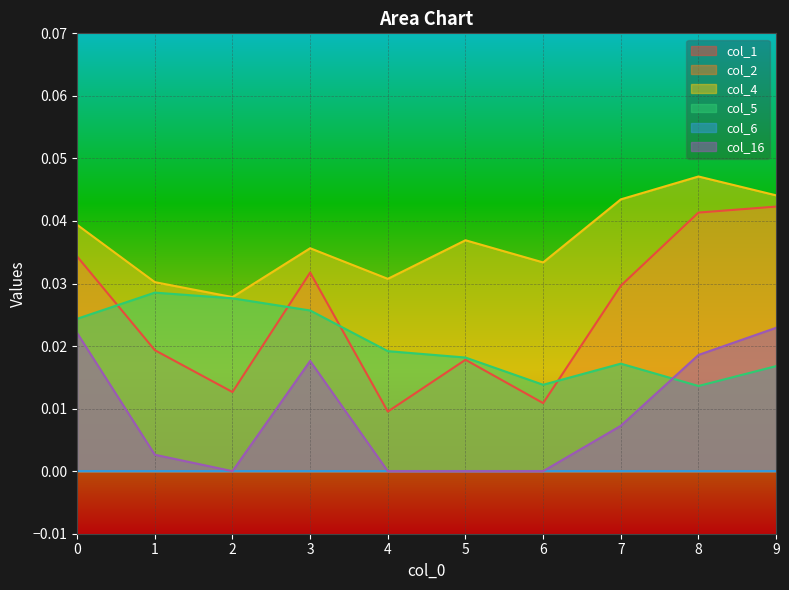

At which label is col_5 closest to 0?

8